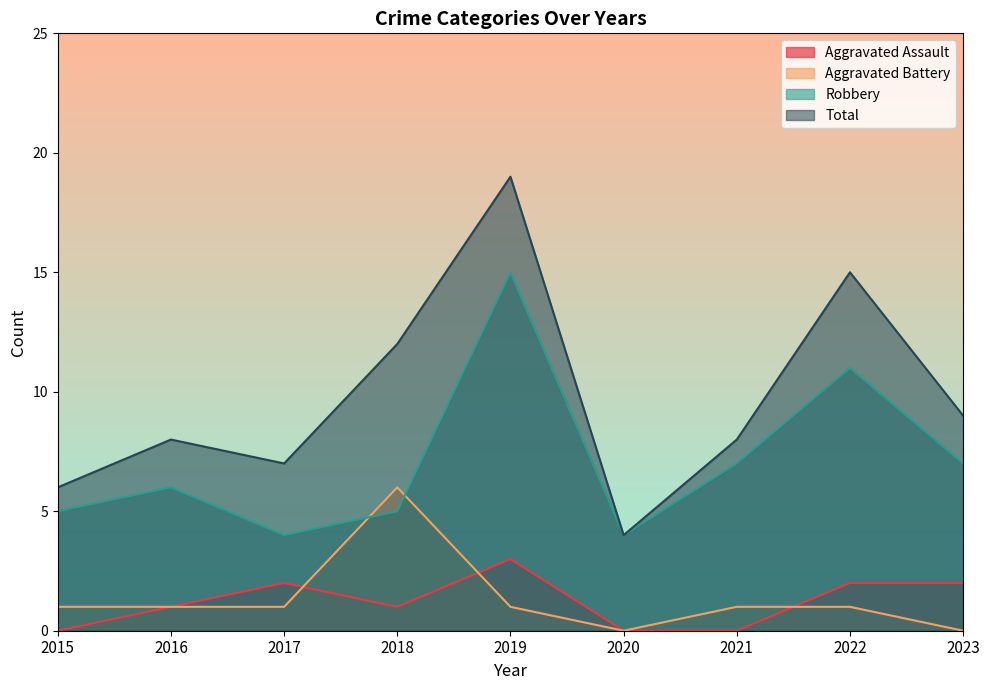

What is the difference between the highest and lowest values at 2023?

9